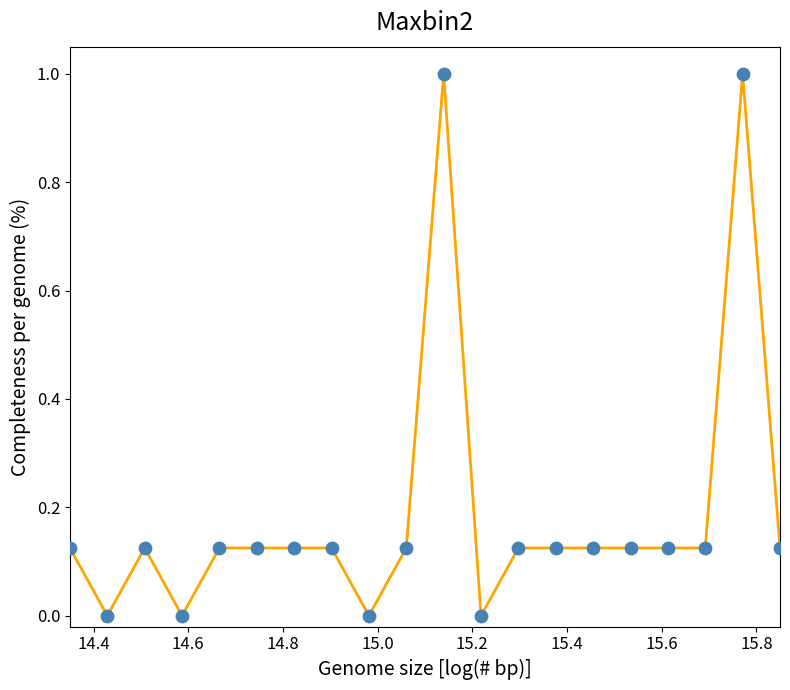

What is the maximum value shown in the chart?

1.0